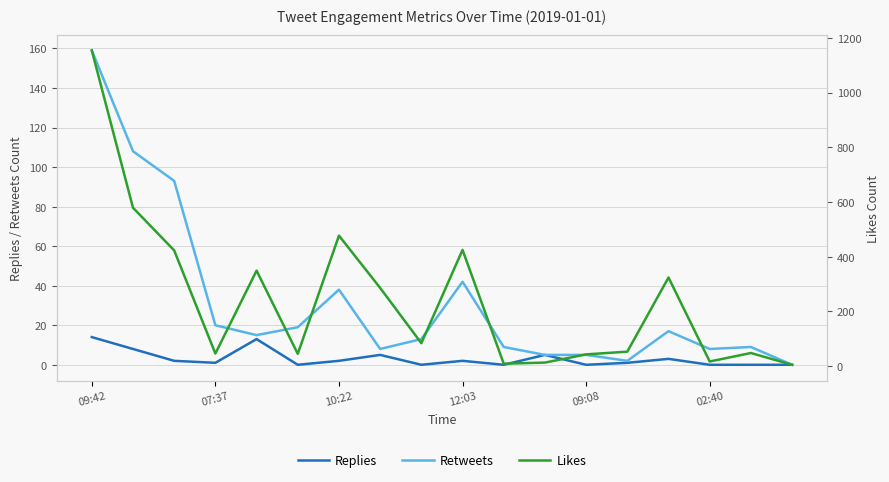

True or false: Likes has more than 0 interior local peaks.

True